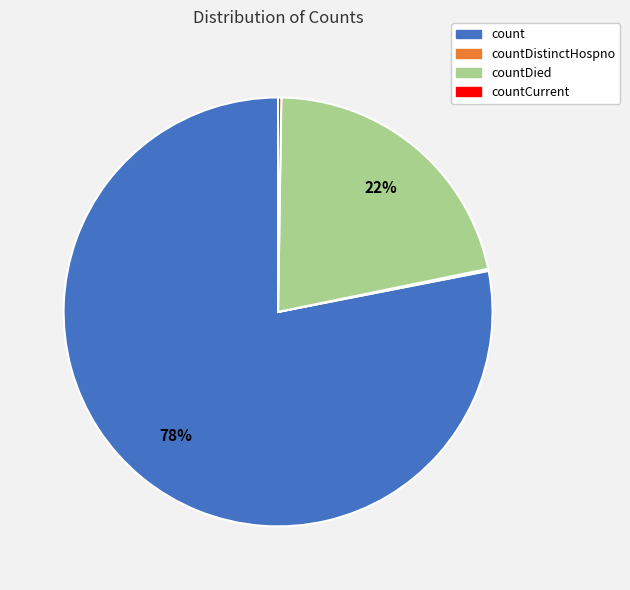

Is there a majority slice in this chart?

Yes